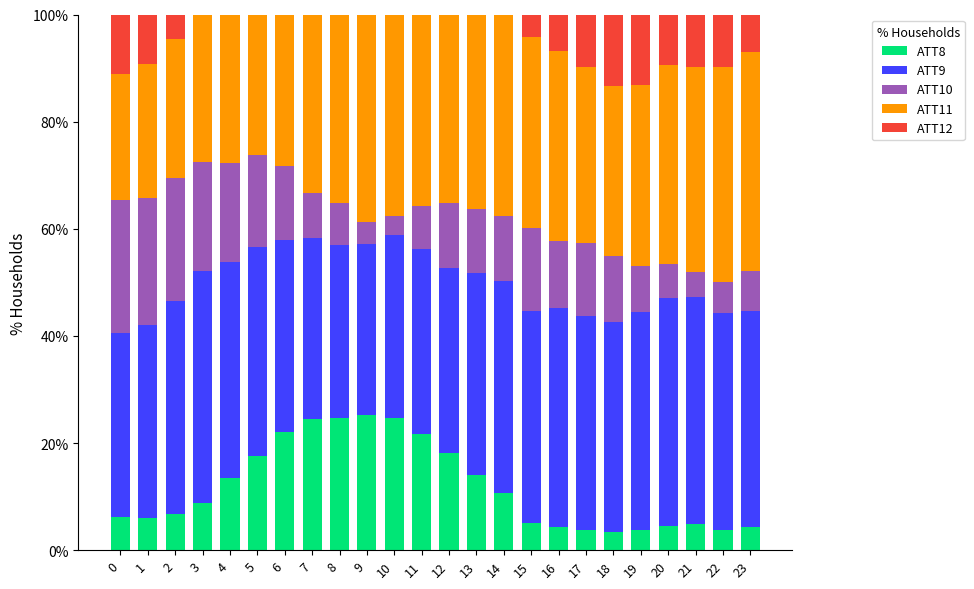

The value of ATT8 at 21 is 5.0. True or false?

True